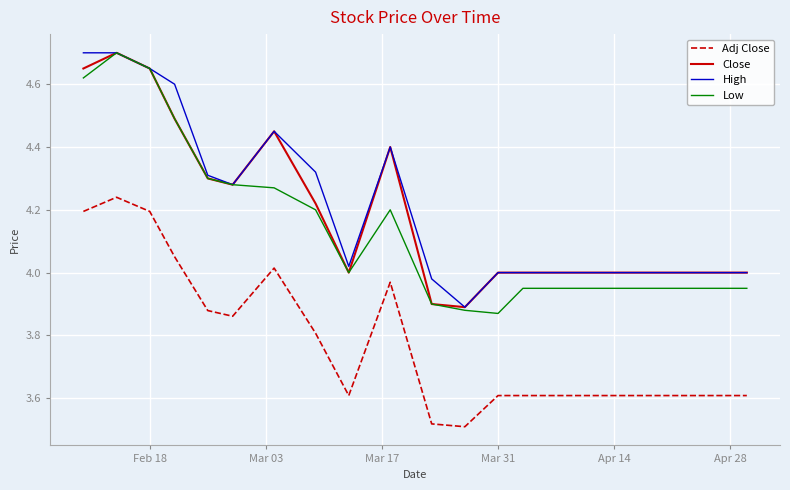

Is this an area chart (filled region under the line)?

No